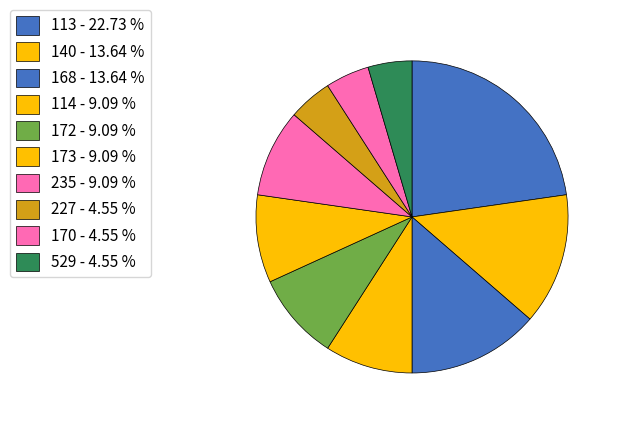

Count the number of slices in the pie.

10